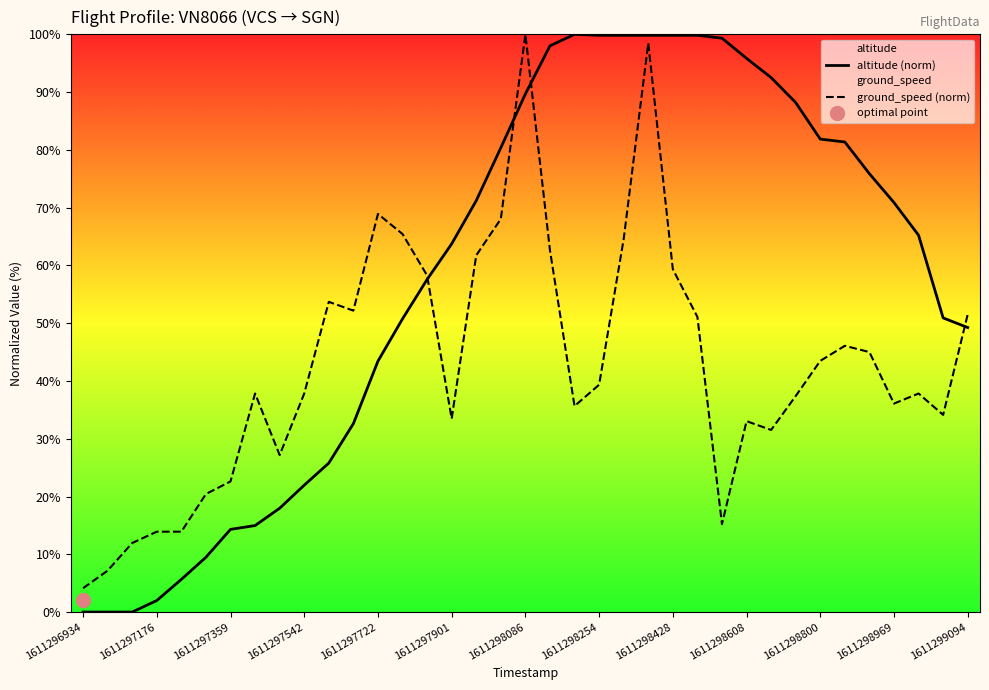

What is the lowest value of the ground_speed (norm) series?

4.1